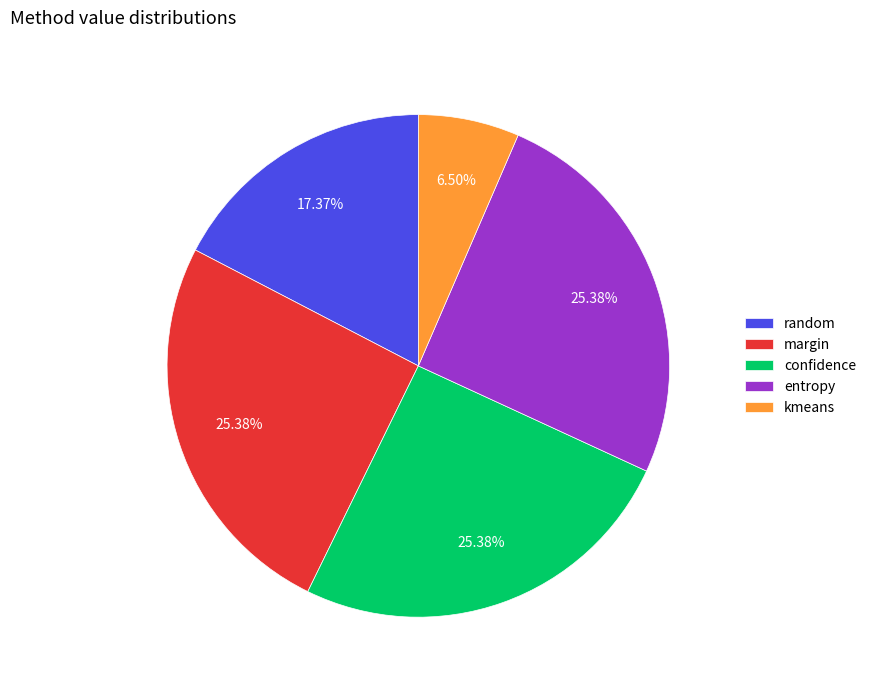

What is the smallest slice in the pie chart?

kmeans